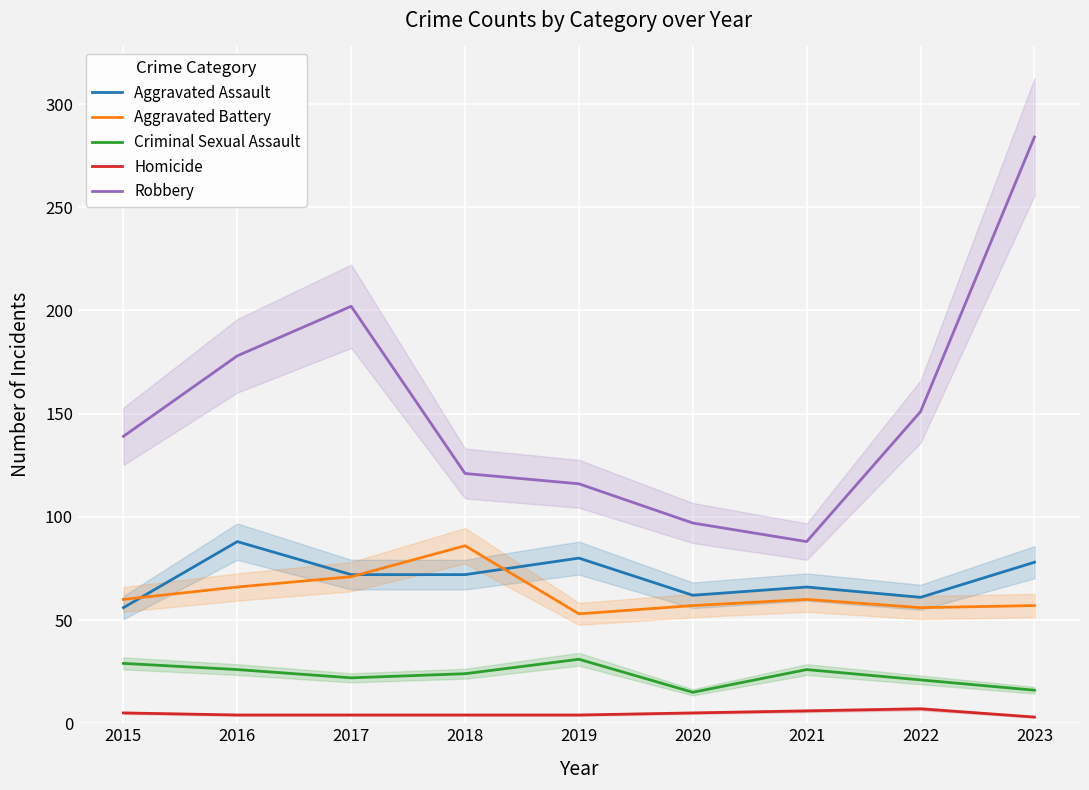

The Aggravated Assault series shows 121 at 2016. True or false?

False